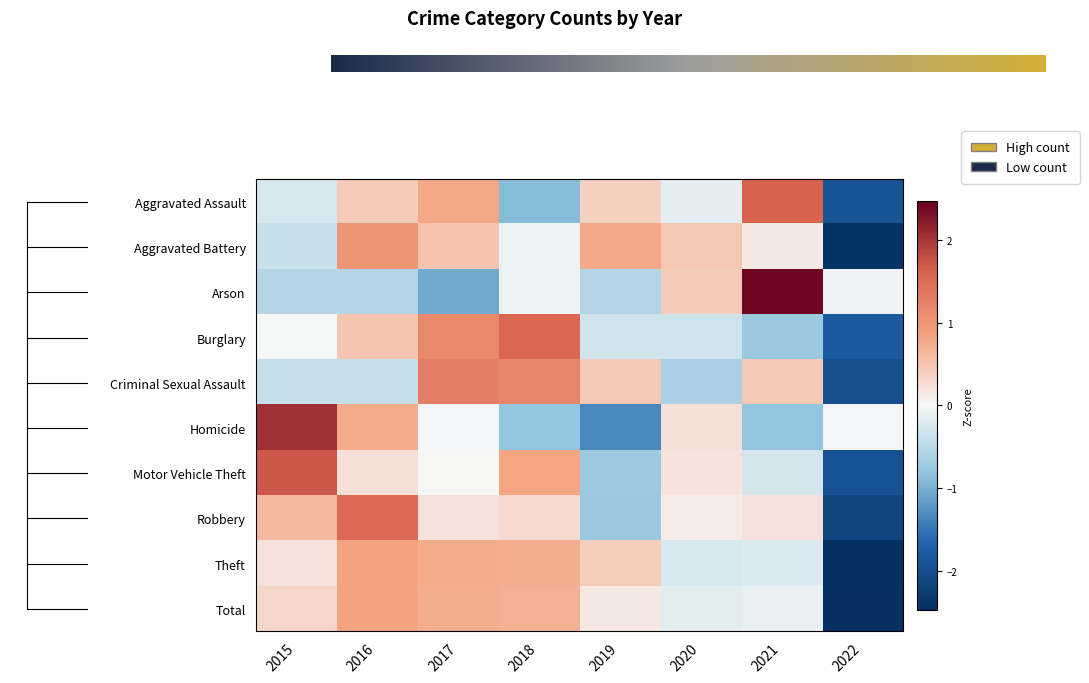

Which series has the largest total across all categories?

Robbery